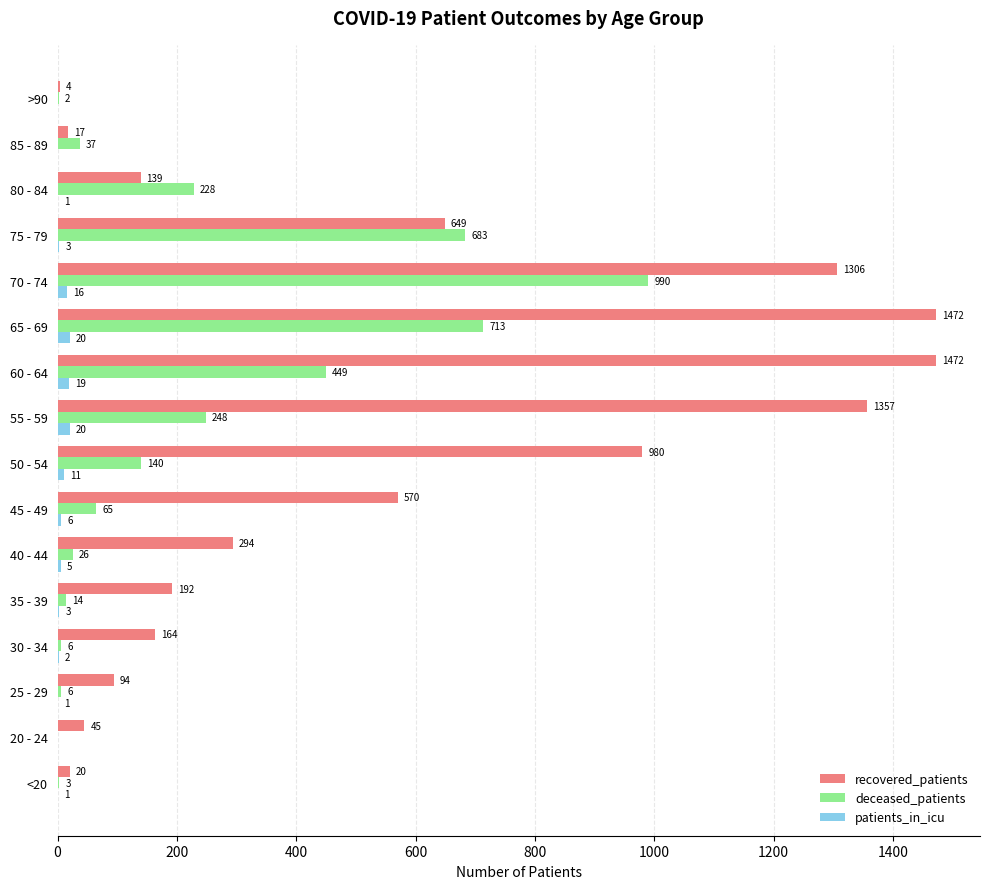

What is the sum of all patients_in_icu values?

108